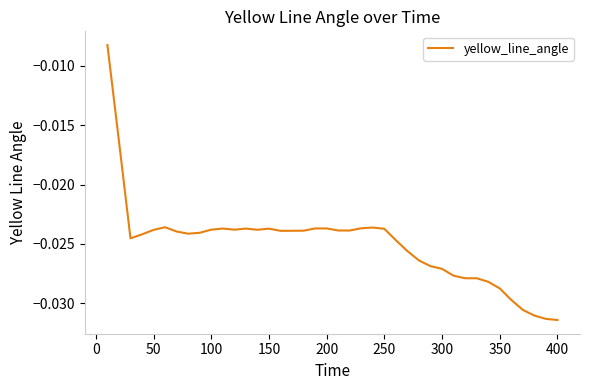

How many lines are shown in the chart?

1